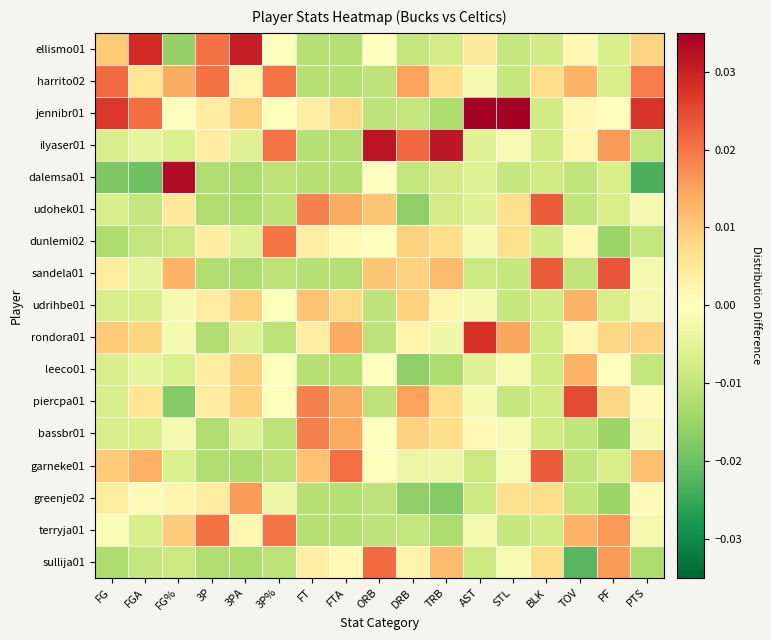

List the series in order of their peak value, lowest first.

udrihbe01, leeco01, greenje02, bassbr01, dunlemi02, terryja01, sullija01, harrito02, udohek01, garneke01, sandela01, piercpa01, rondora01, ellismo01, ilyaser01, dalemsa01, jennibr01